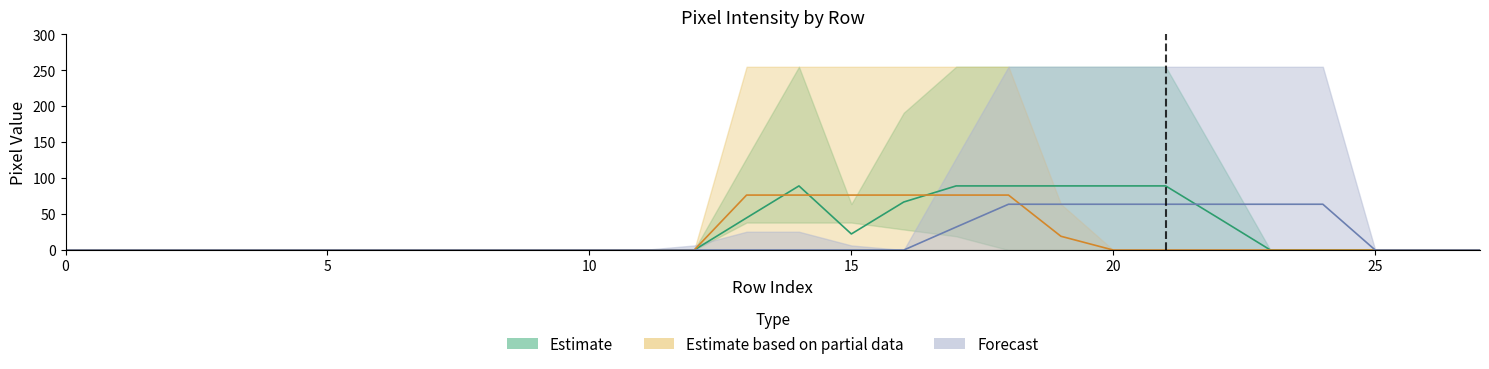

What is the greatest value displayed?

89.2